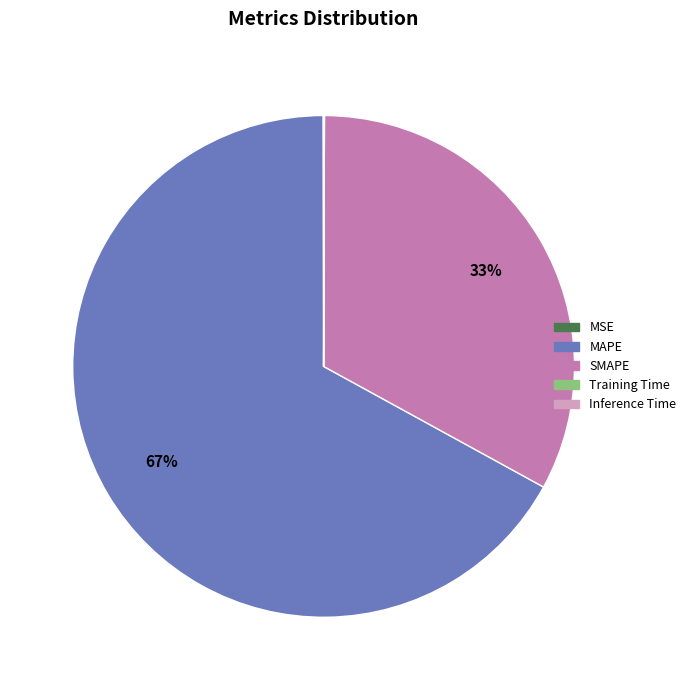

The MAPE slice represents 80% of the pie. True or false?

False